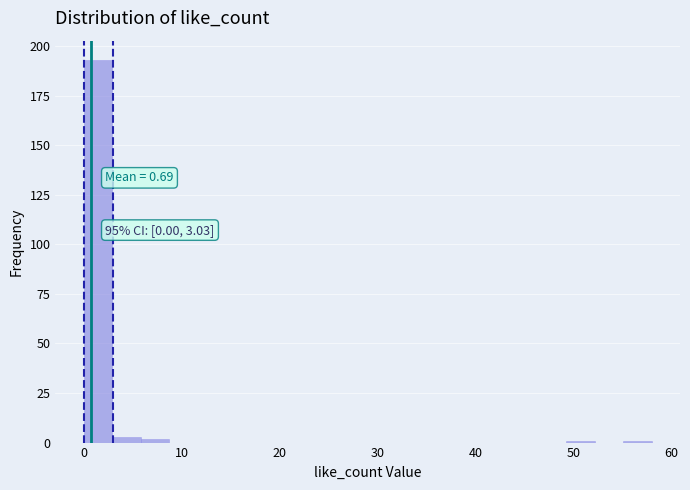

Read against the x-axis, roughly where is the centre of the tallest bar?

1